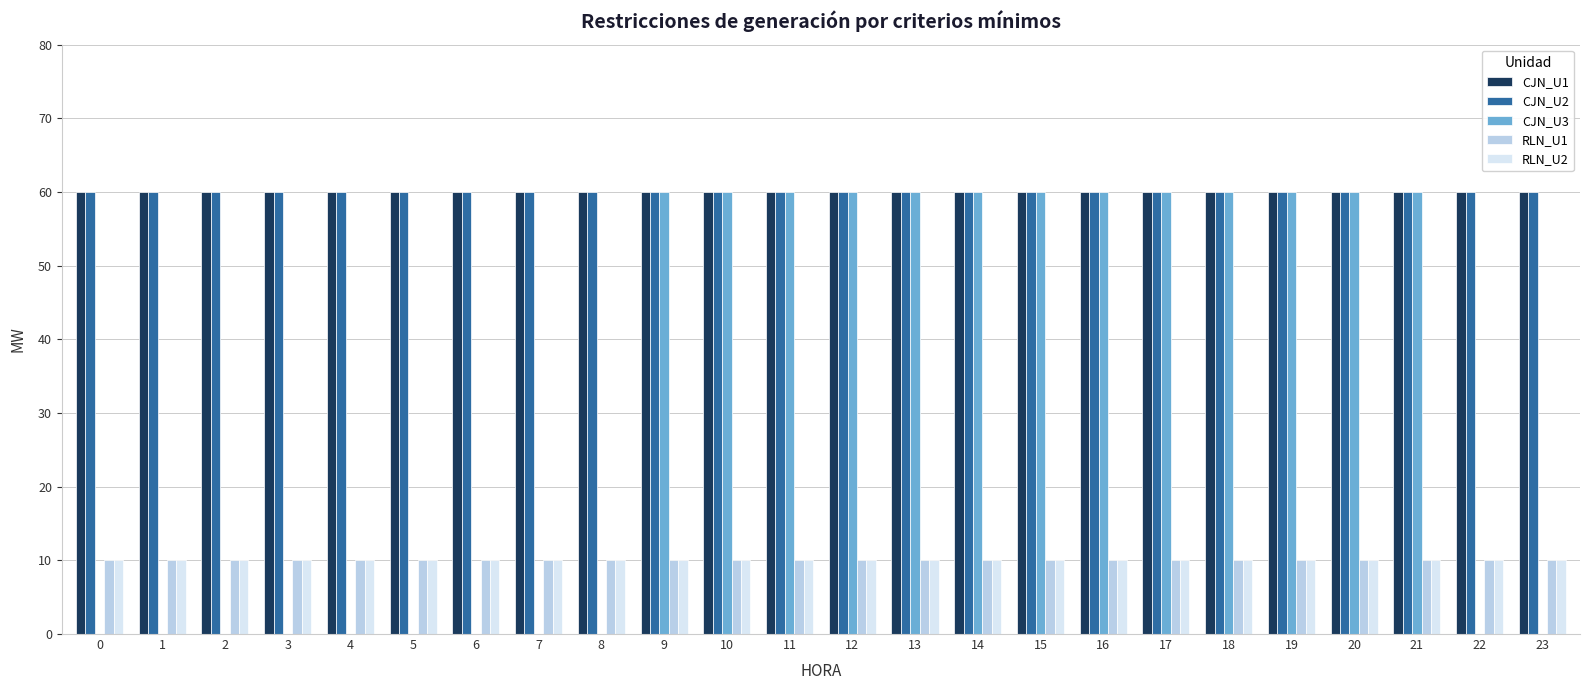

What are all the series names shown in the legend?

CJN_U1, CJN_U2, CJN_U3, RLN_U1, RLN_U2